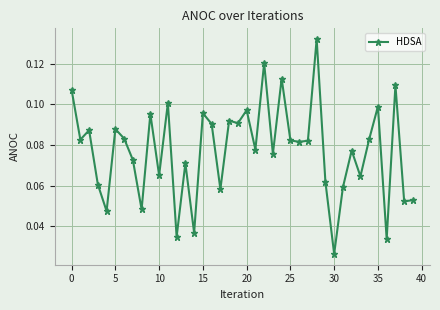

How many values are between 0 and 1?

40